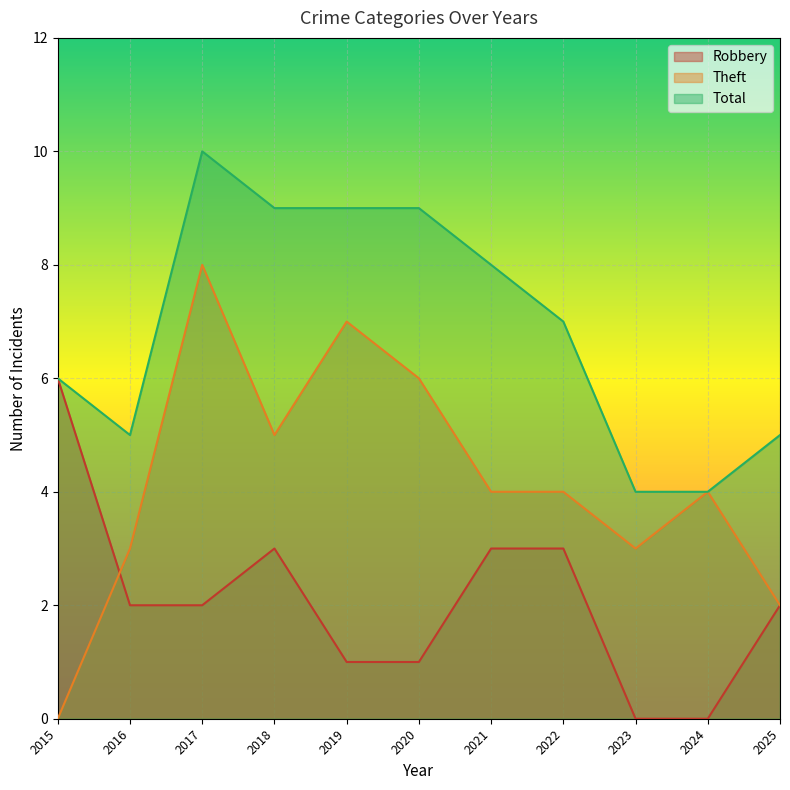

Does the chart display data point markers on the line(s)?

No